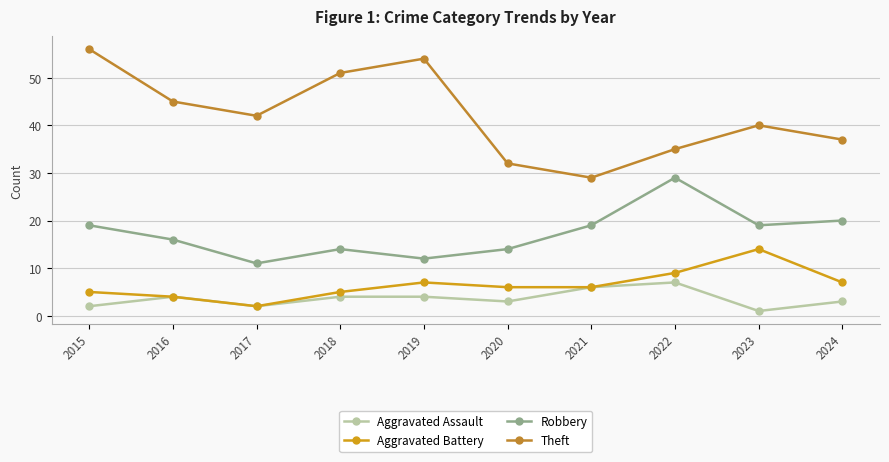

What is the average value of the Robbery series?

17